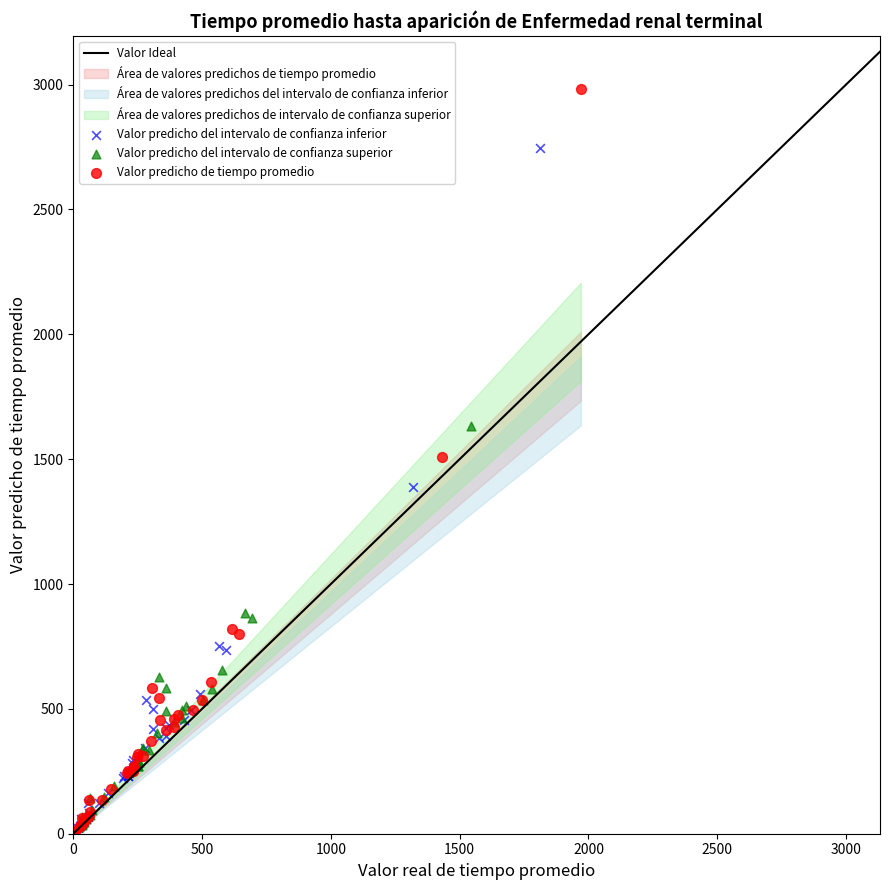

Which series has the largest Y range (max minus min)?

Valor predicho del intervalo de confianza superior